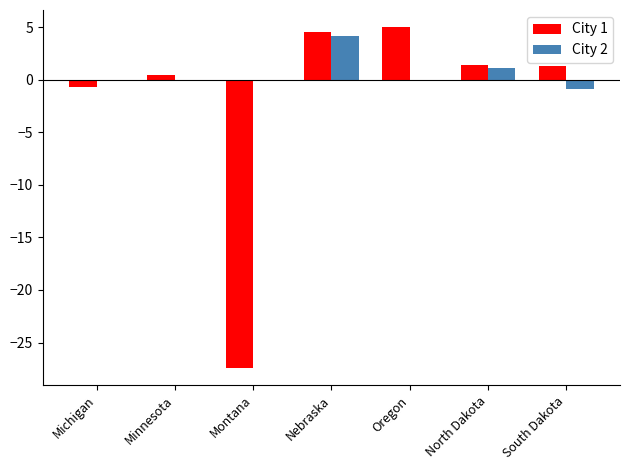

How many series are shown in this chart?

2